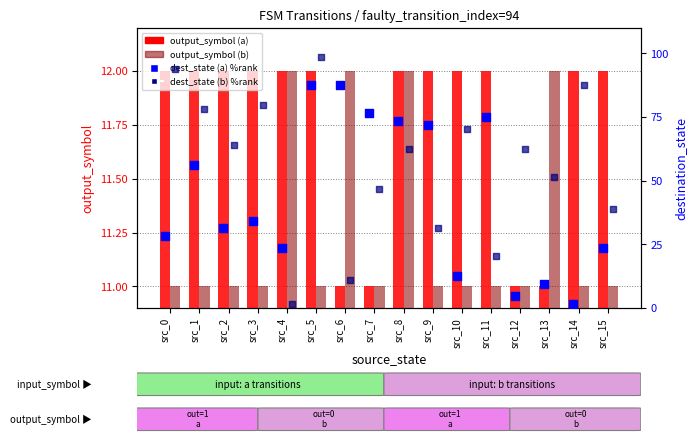

Which series has the largest total across all categories?

dest_state (b) %rank